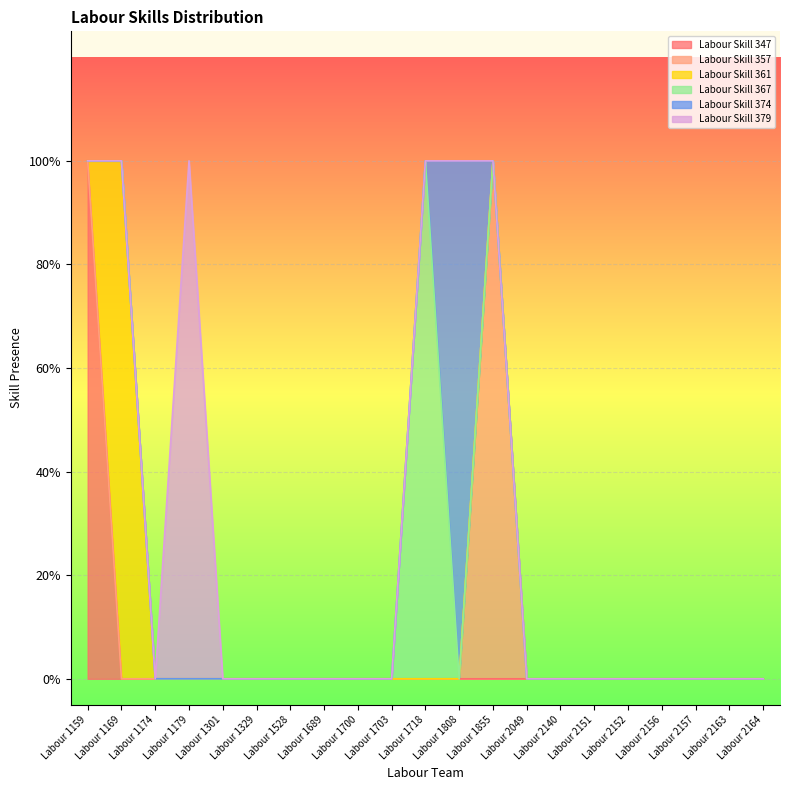

The Labour Skill 367 series shows 0 at Labour 1174. True or false?

True